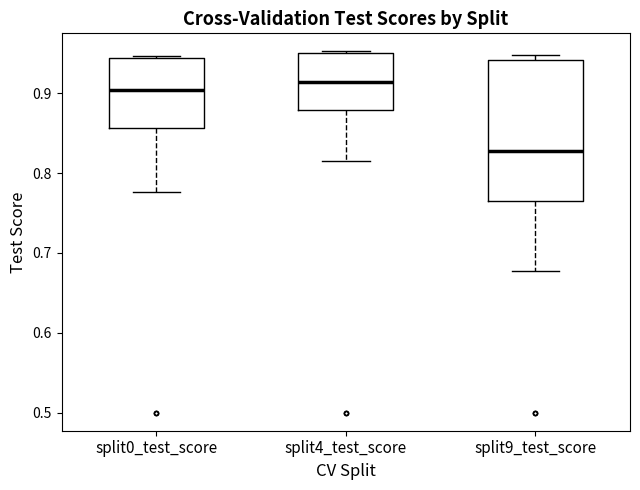

Which box is the tallest, from its lower edge to its upper edge?

split9_test_score